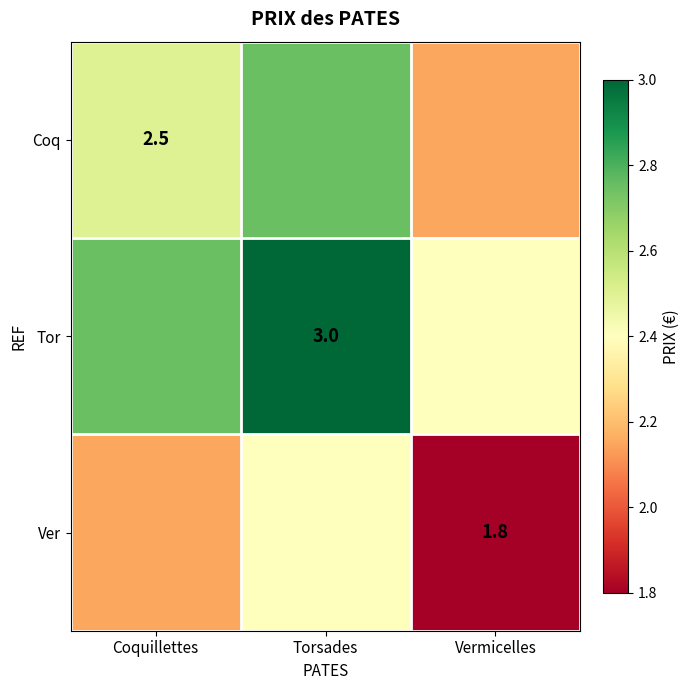

Which category has the lowest value in the Tor series?

Vermicelles